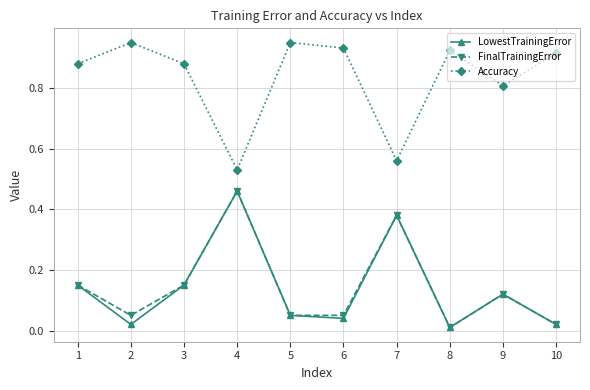

The value of LowestTrainingError at 5 is 0.0. True or false?

False